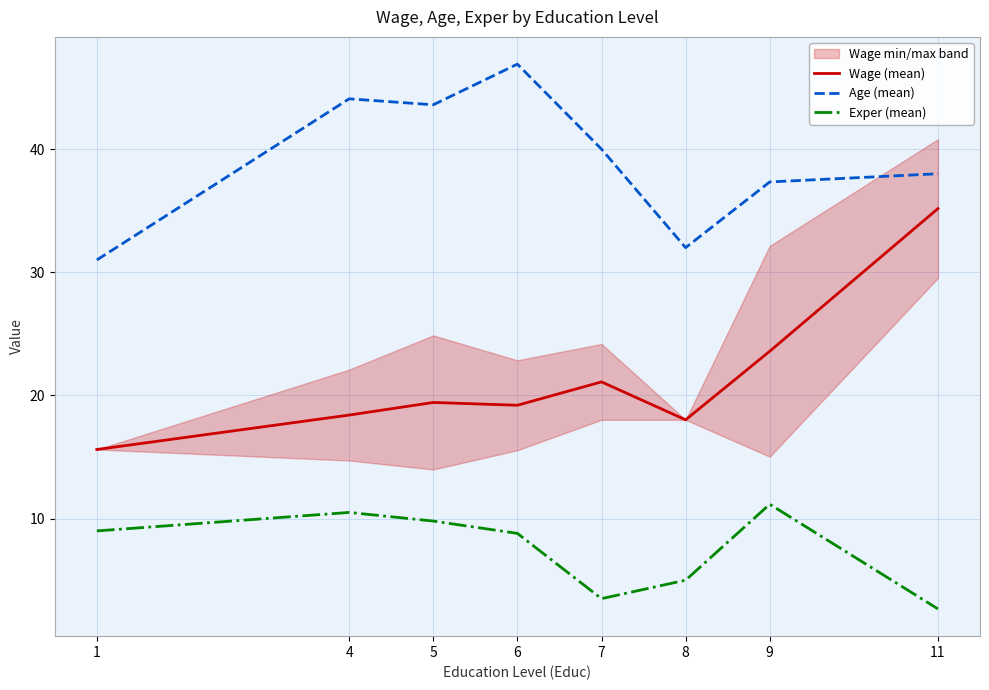

Which series changed the most between 1 and 8?

Exper (mean)